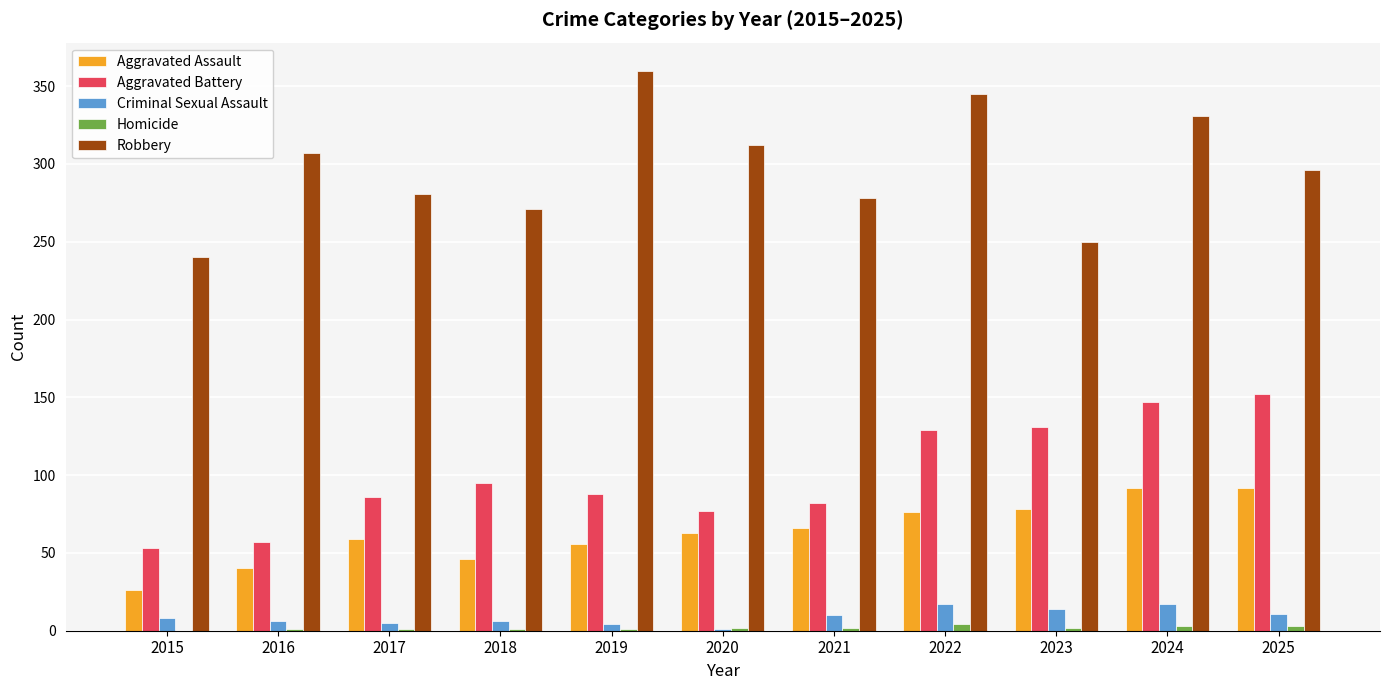

Count the number of categories in the chart.

11